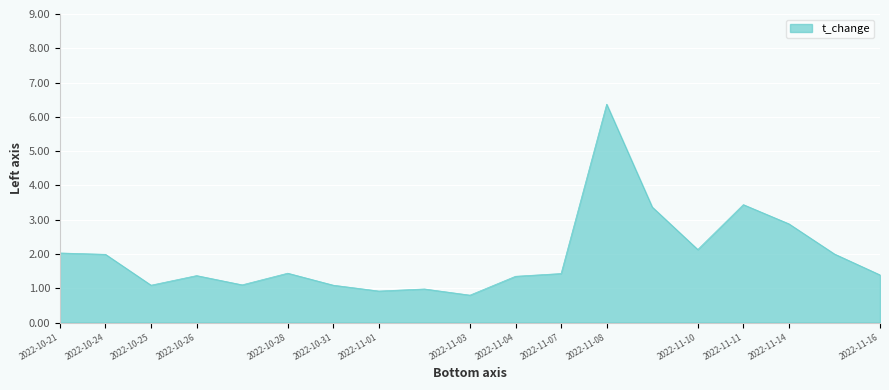

What is the minimum value shown in the chart?

0.8